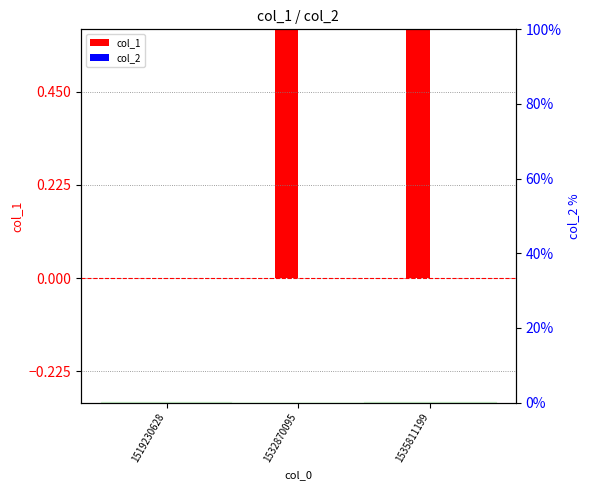

What is the sum of all col_1 values?

3